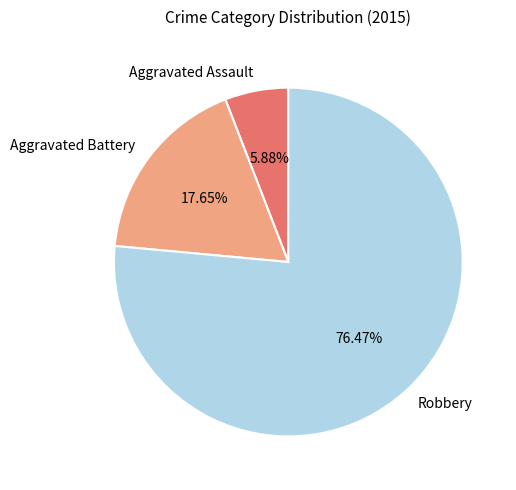

What is the smallest slice in the pie chart?

Aggravated Assault